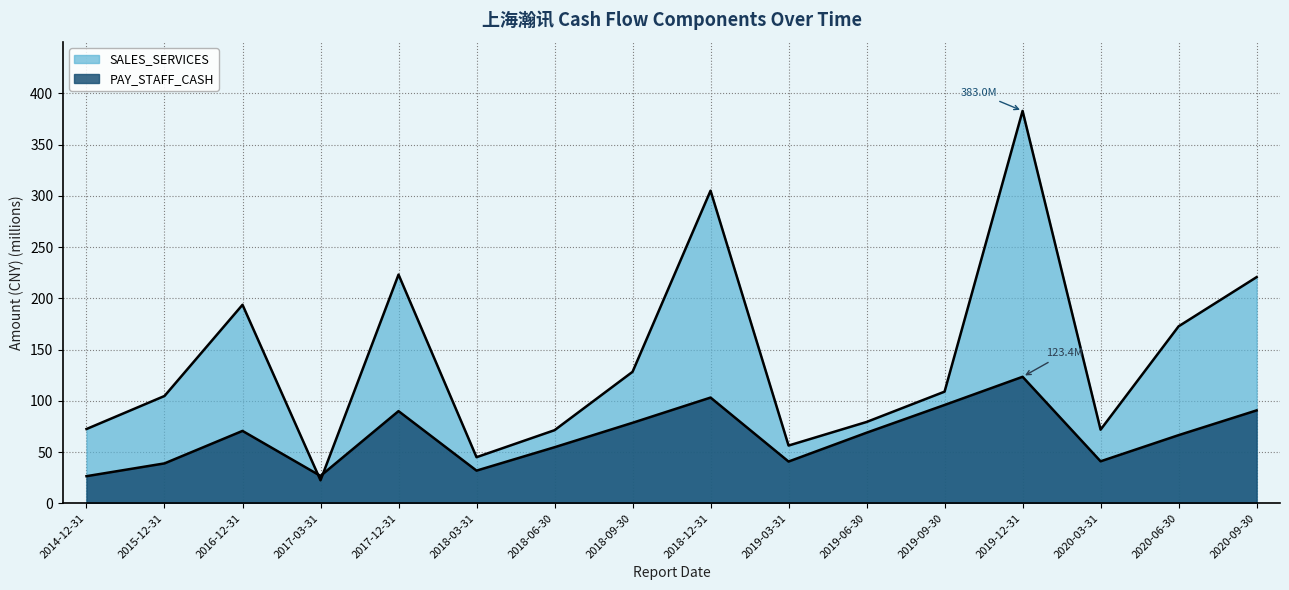

Where does the SALES_SERVICES series first go above 108?

2016-12-31